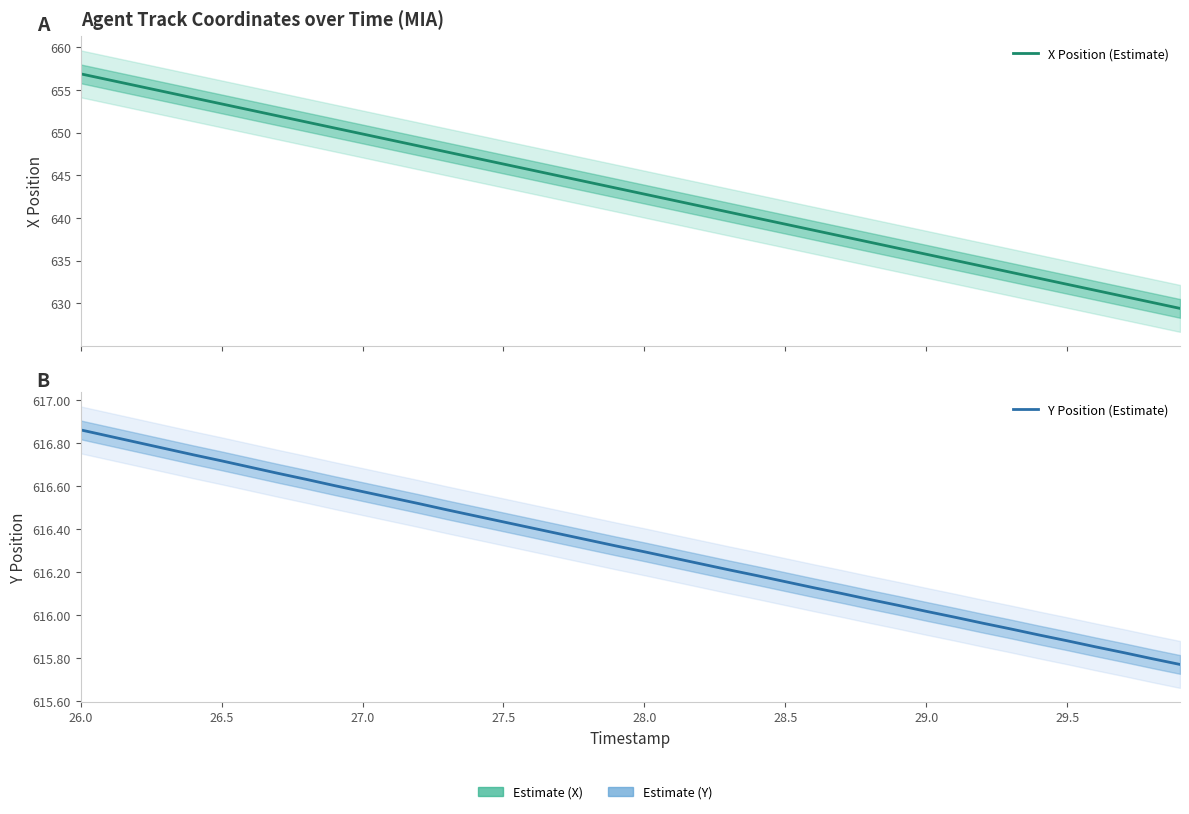

At which label does X Position (Estimate) first exceed 643?

26.0